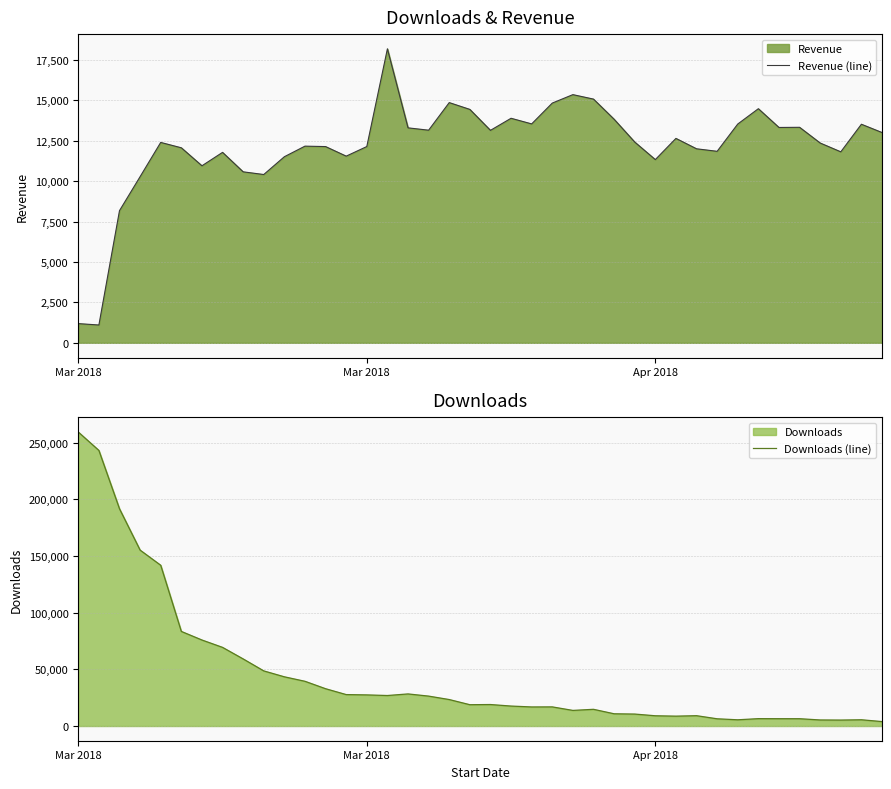

At which category does the chart reach its peak across all series?

Mar 2018